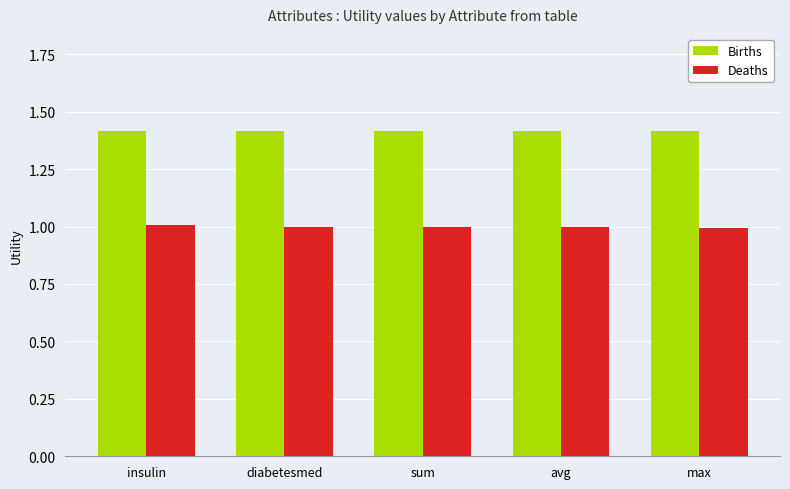

What are all the series names shown in the legend?

Births, Deaths